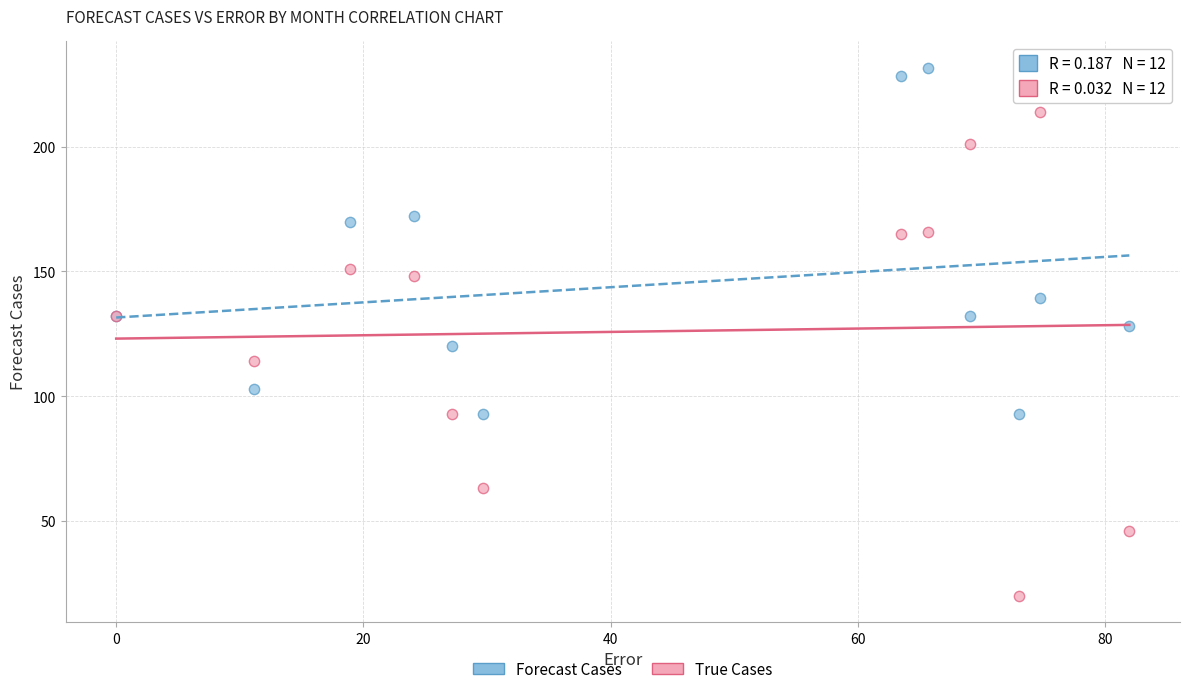

What is the X range (max minus min) for the scatter plot?

81.9